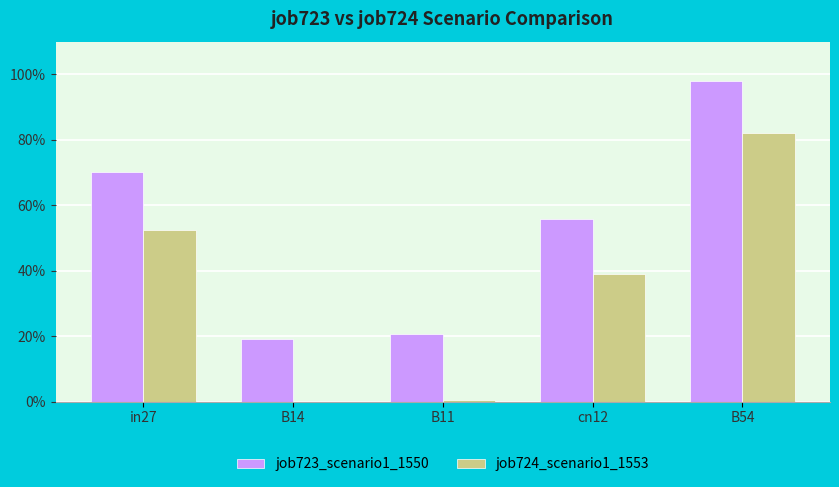

What is the highest value of the job724_scenario1_1553 series?

0.8